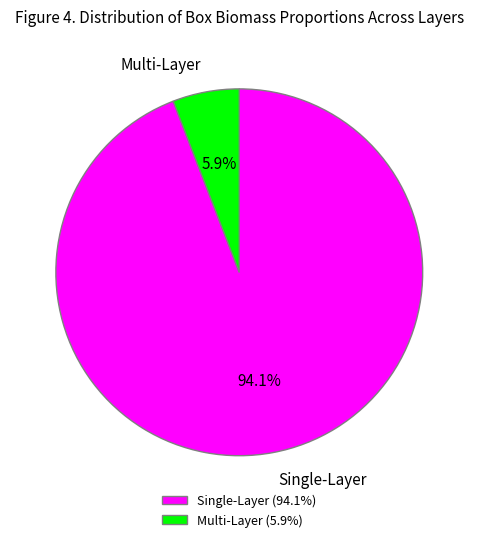

What portion of the pie excludes Multi-Layer?

94.1%